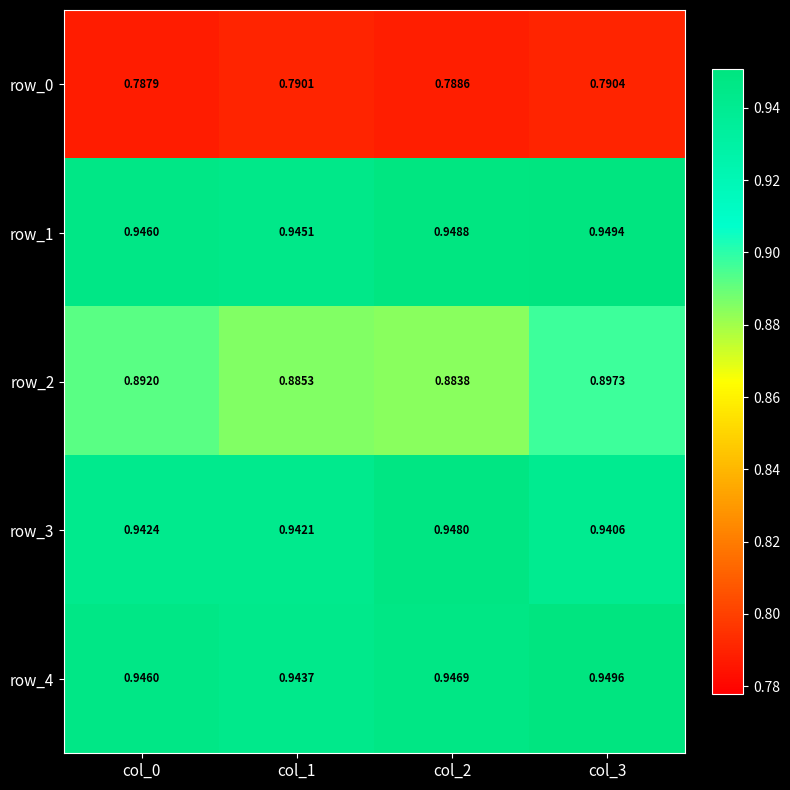

True or false: row_0 has a value of 0.3 at col_3.

False